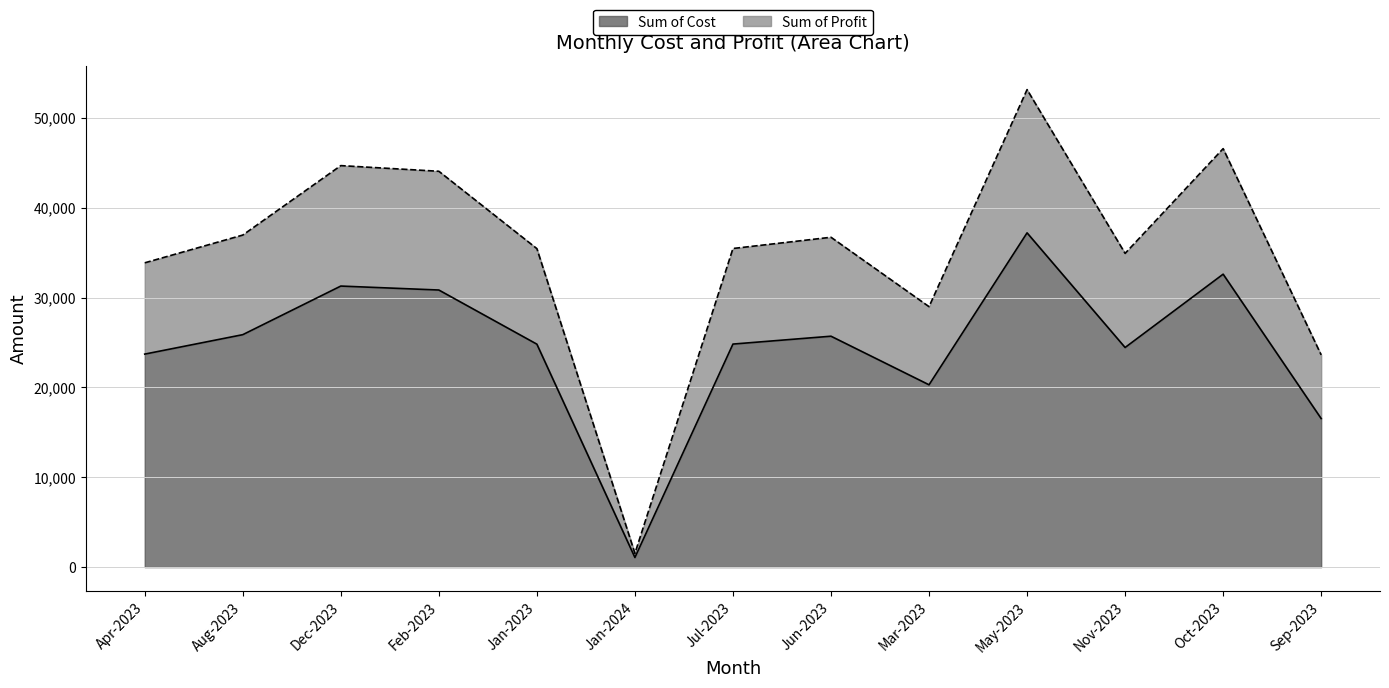

Which category has the lowest value across all series?

Jan-2024